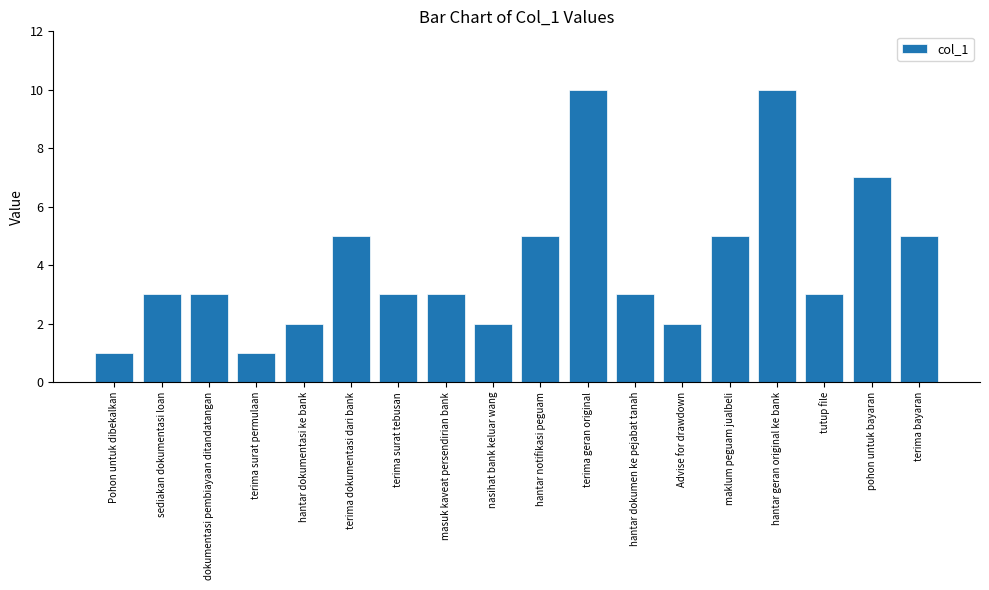

What is the label of the 3rd bar from the left?

dokumentasi pembiayaan ditandatangan